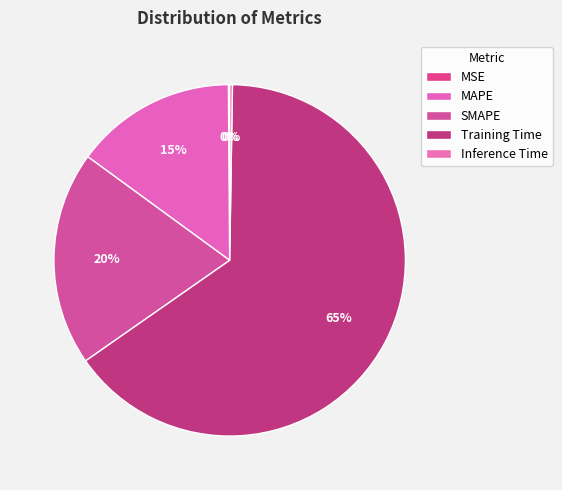

Combined, do MSE and SMAPE account for over 50%?

No